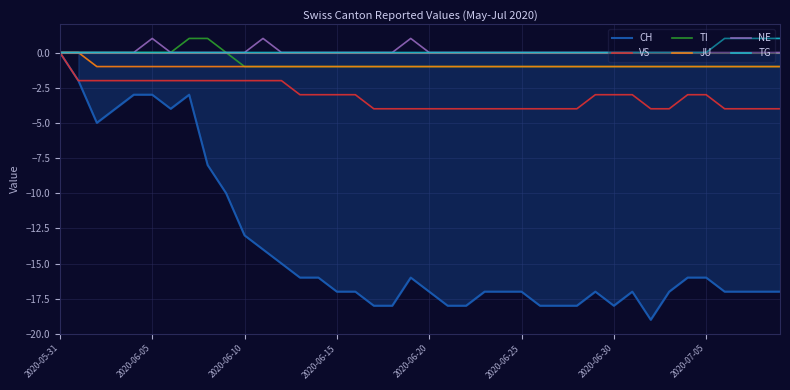

What is the value of the VS point at the 38th from the left?

-4